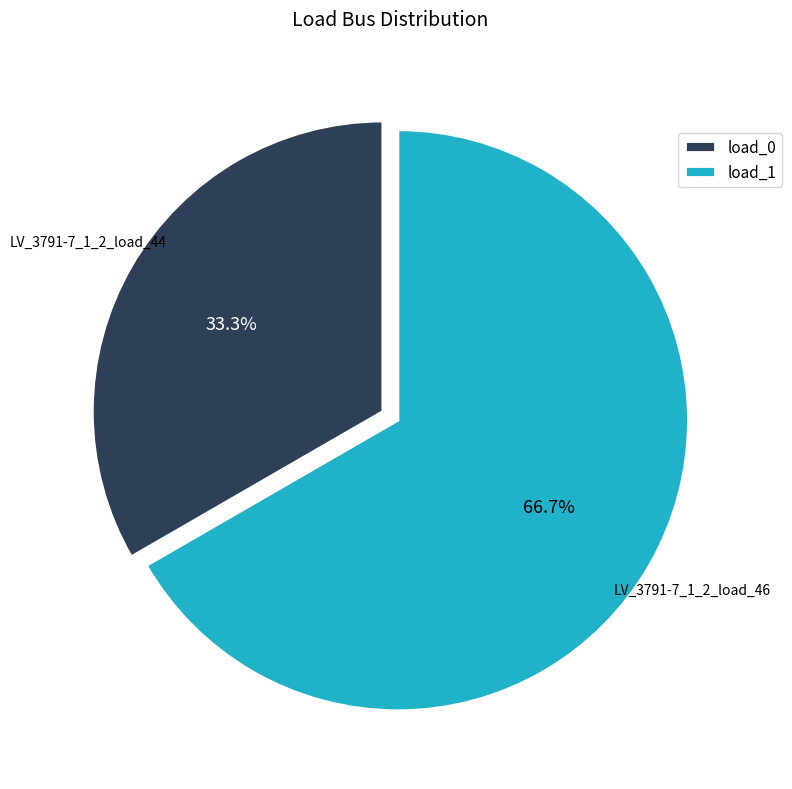

Between load_0 and load_1, which is larger?

load_1